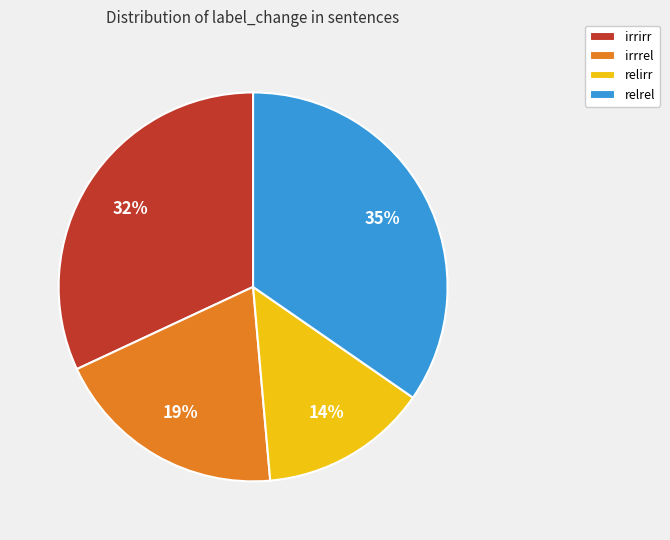

What is the smallest slice in the pie chart?

relirr